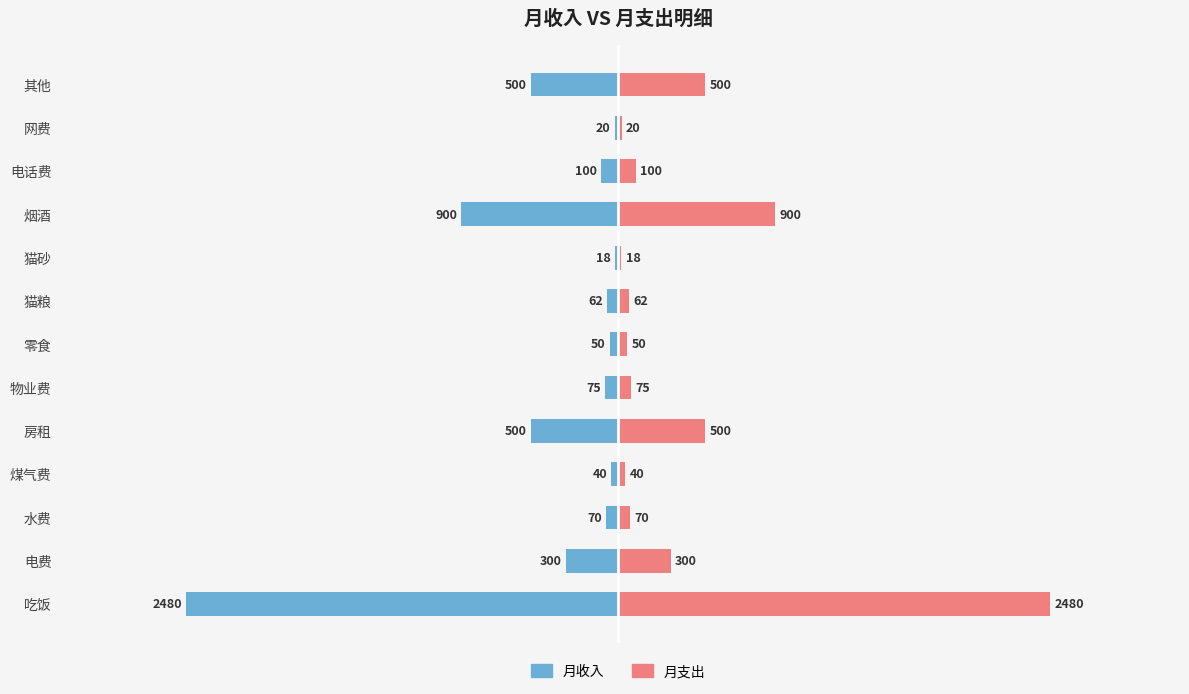

What is the difference between the second highest and second lowest values in the 月收入 series?

880